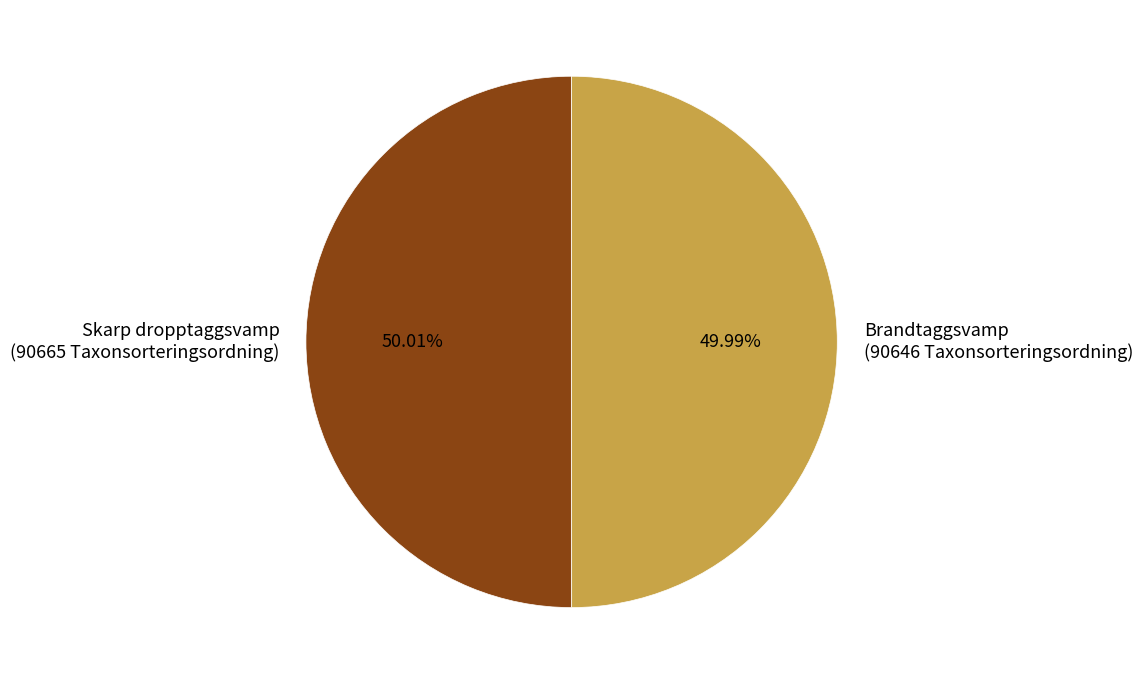

Approximately how many times larger is the value at Brandtaggsvamp (90646 Taxonsorteringsordning) compared to Skarp dropptaggsvamp (90665 Taxonsorteringsordning)?

1.0